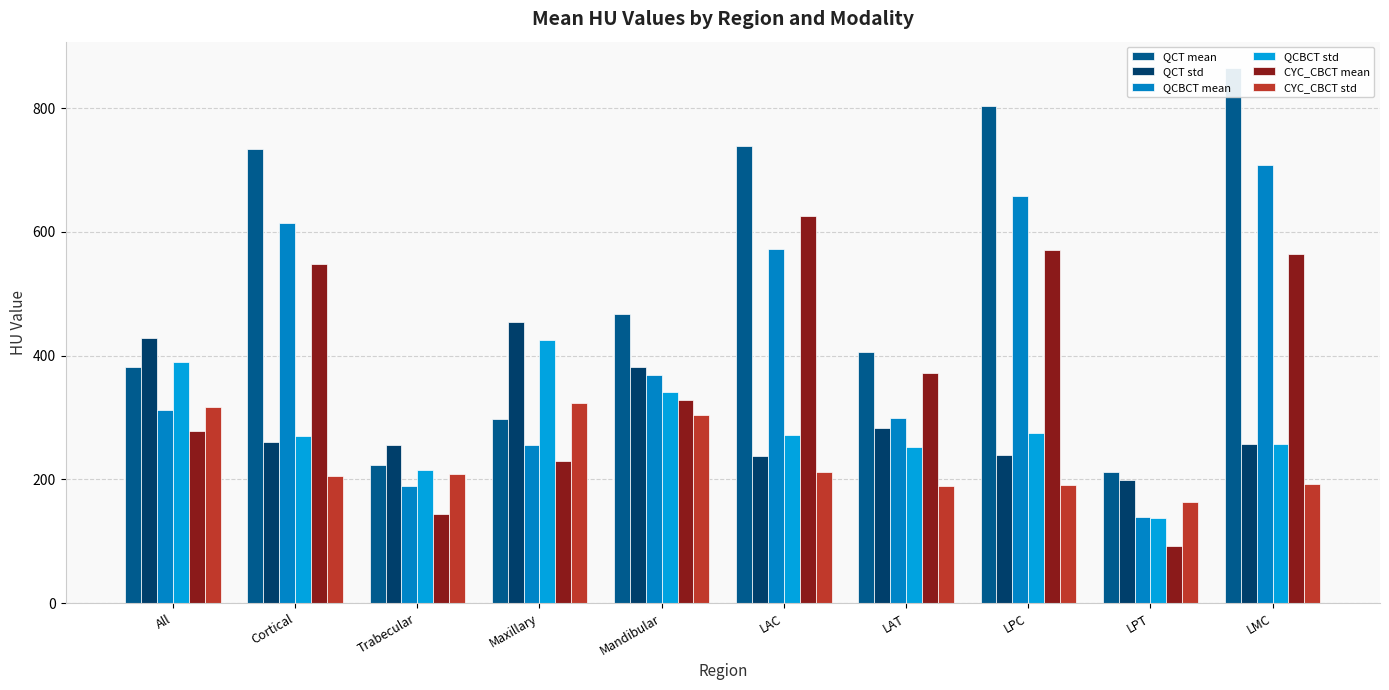

Does the chart contain any negative values?

No